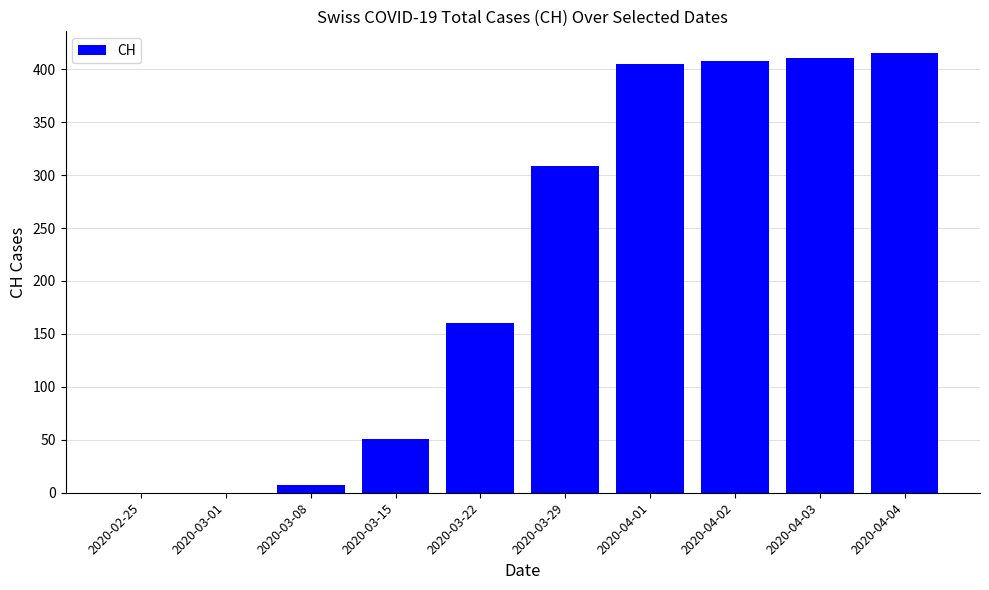

Count the number of categories in the chart.

10